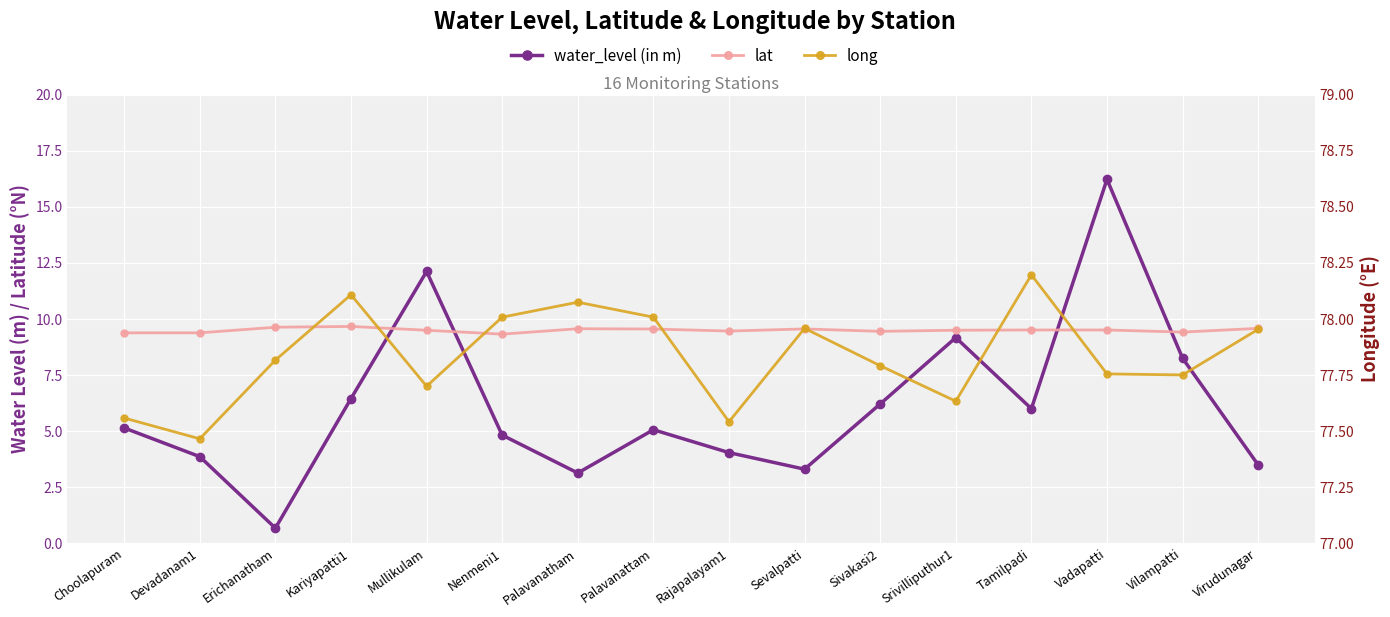

How many lat values are between 9 and 10?

16